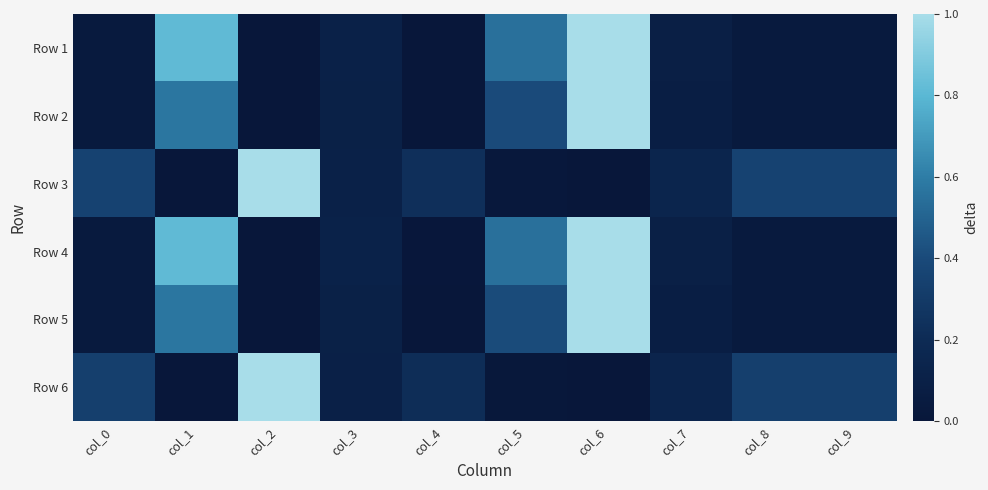

Which has a higher value, col_0 or col_1?

col_1